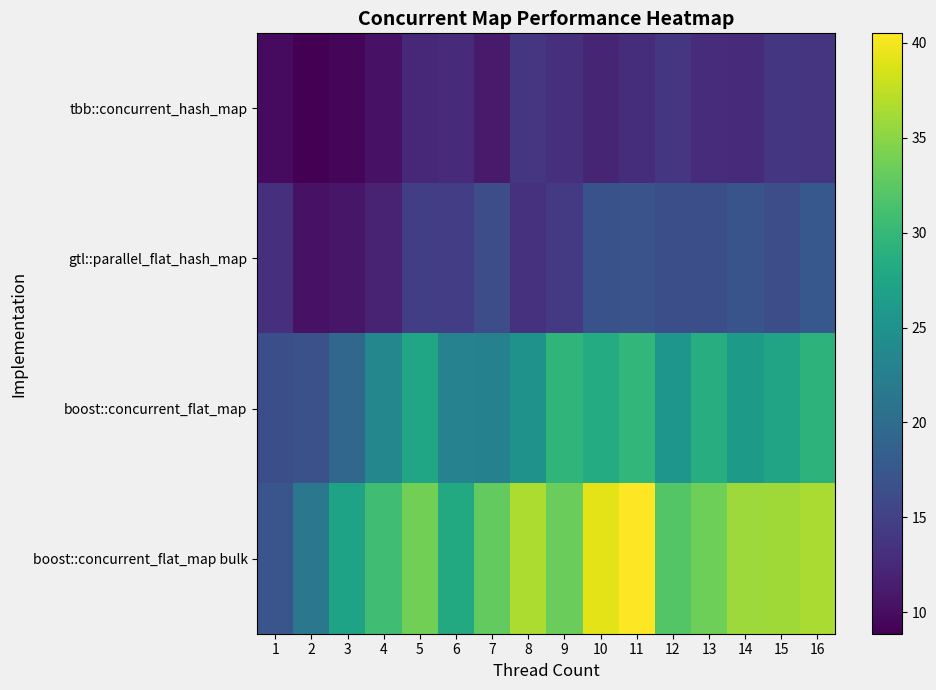

Between 5 and 16, which series saw the biggest shift?

gtl::parallel_flat_hash_map